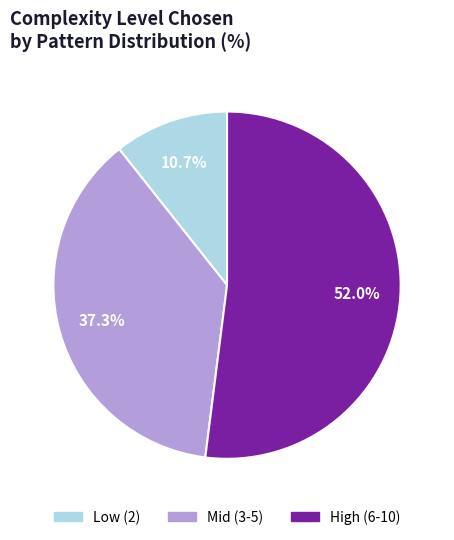

Does any single category account for the majority?

Yes